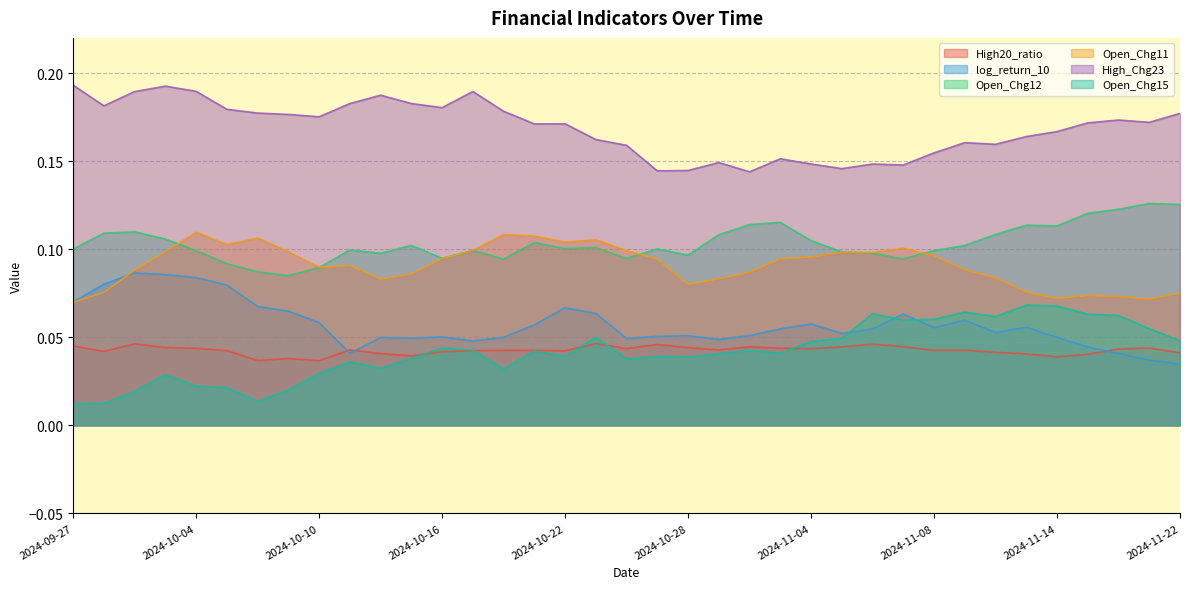

True or false: High_Chg23 and Open_Chg15 cross at least once.

False